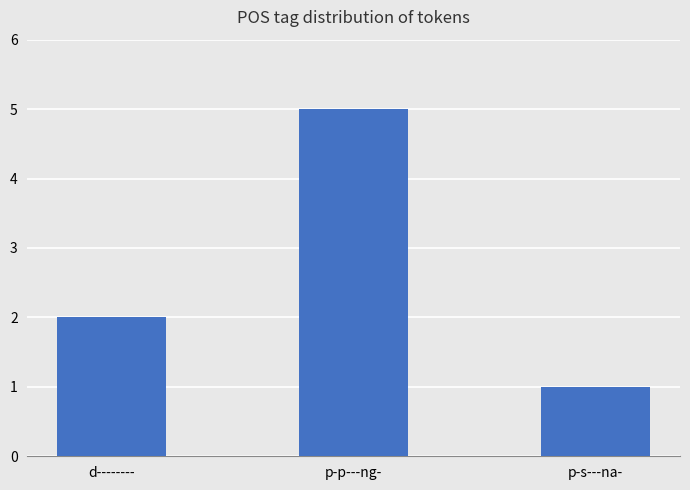

At which label is the value closest to 3?

d--------